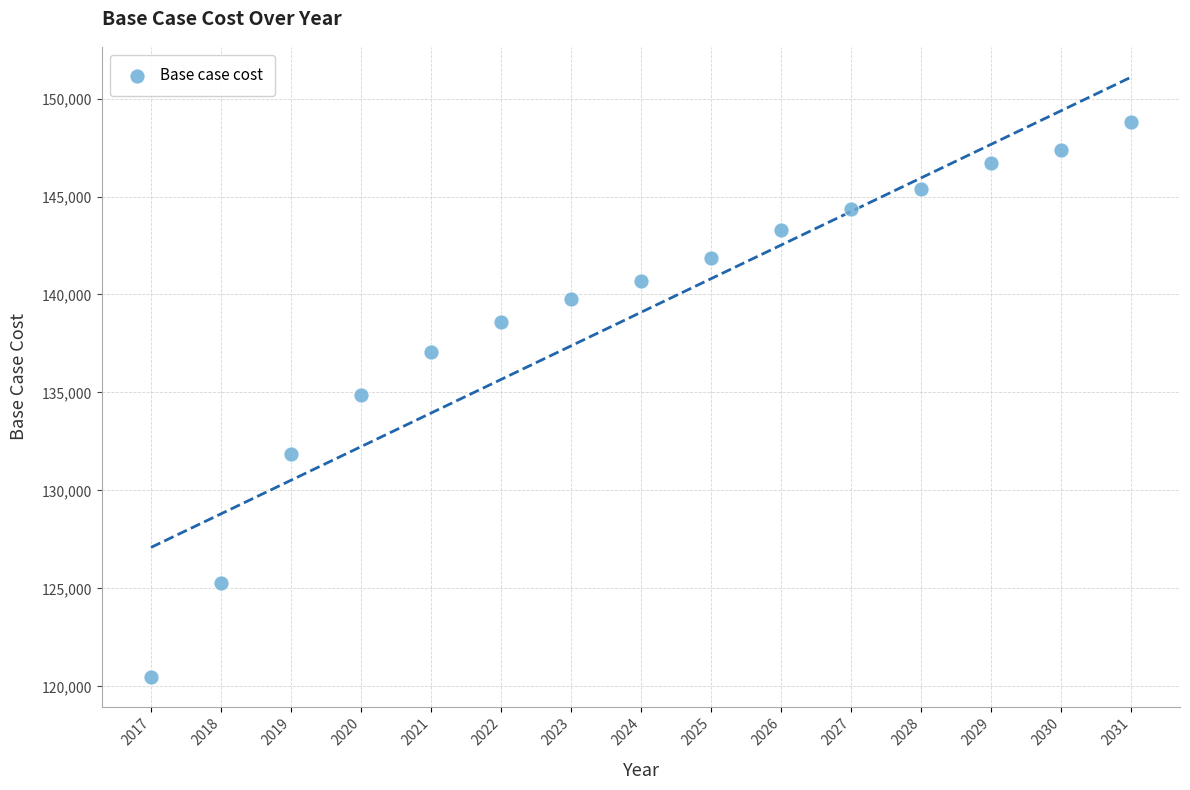

What is the range of X values (max minus min)?

14.0